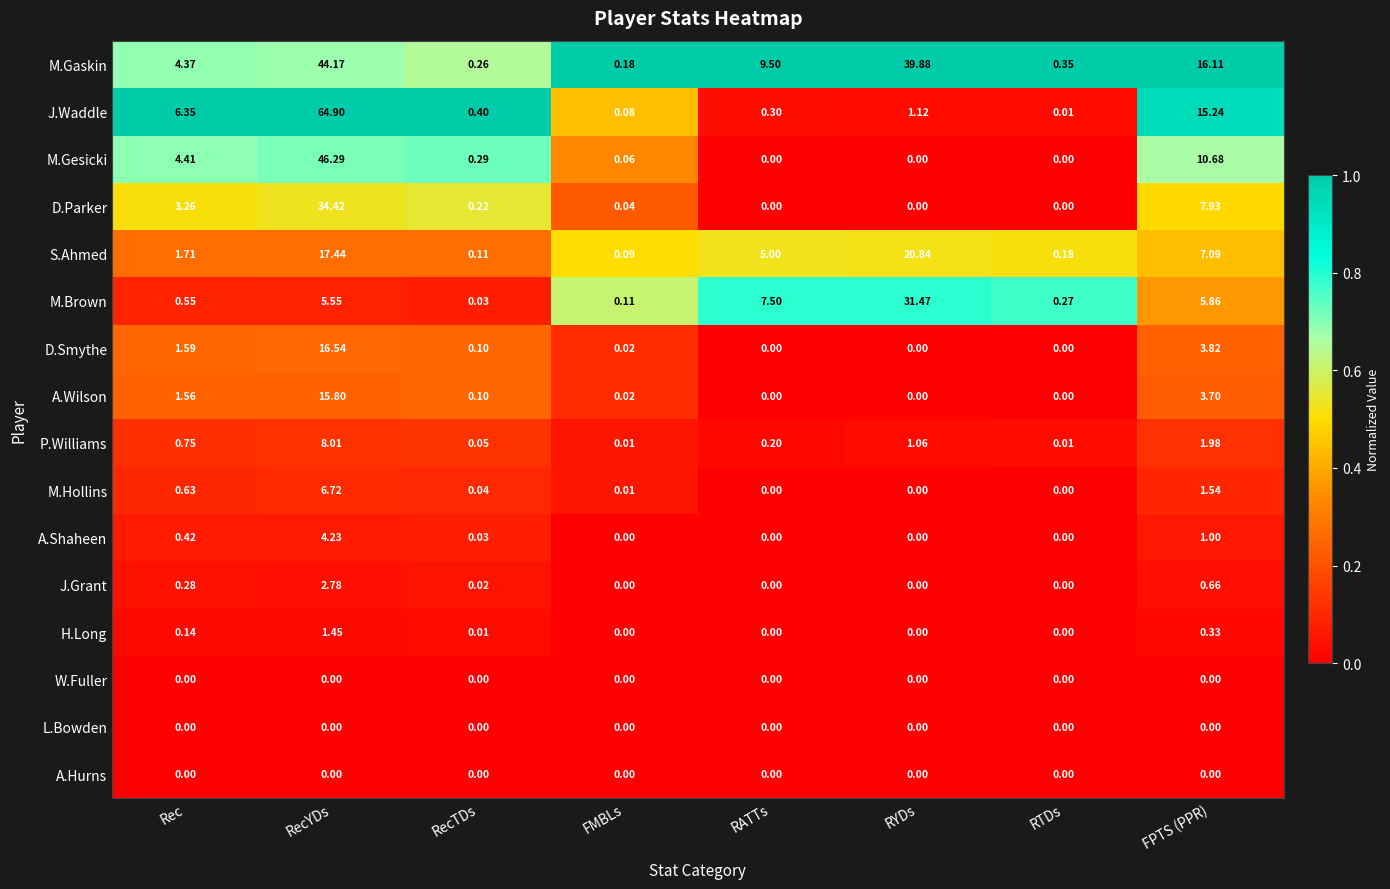

What is the total value across all series at RYDs?

94.4